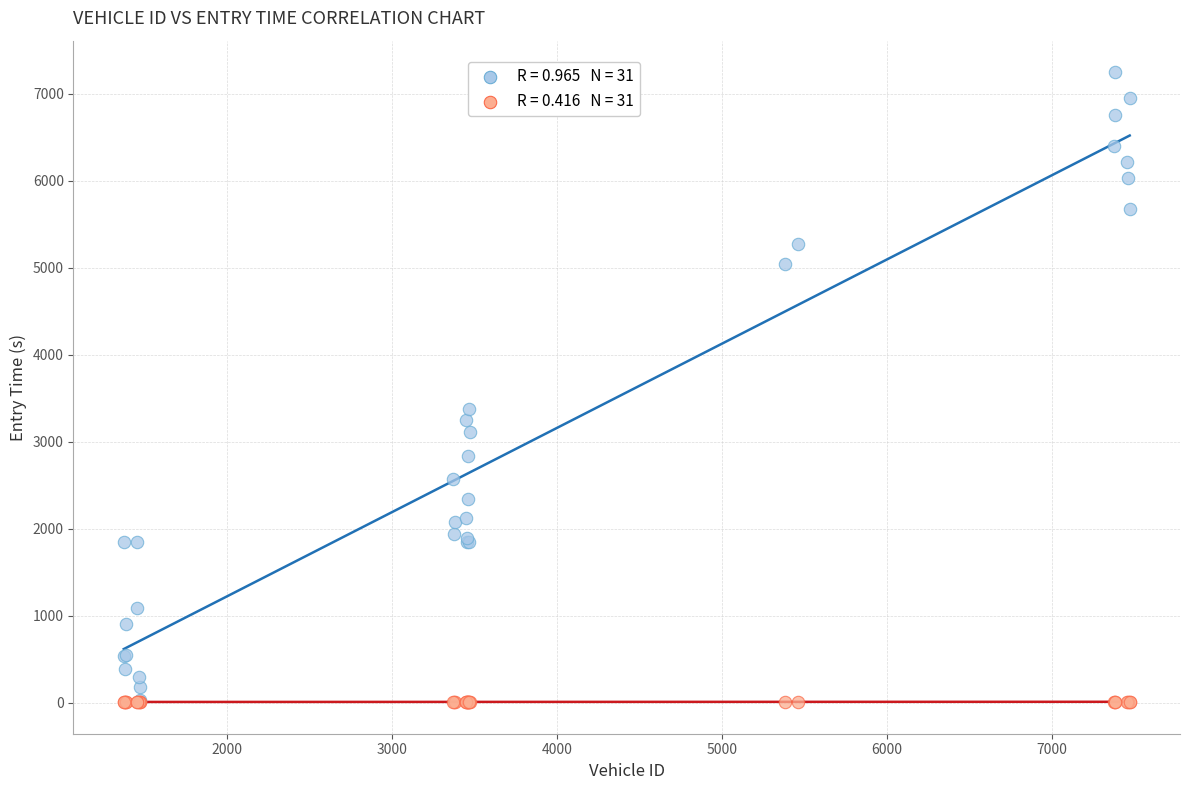

Across all series, what Y value is closest to 3628?

3378.9